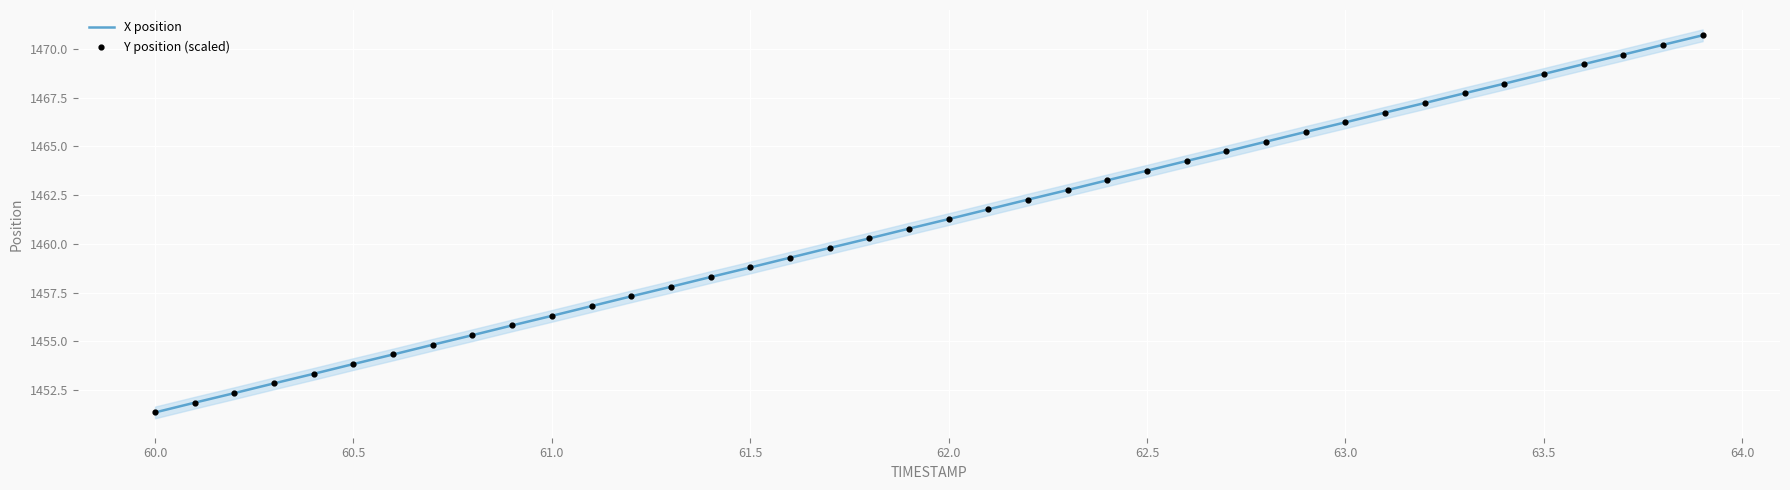

Which series has the largest total across all categories?

X position